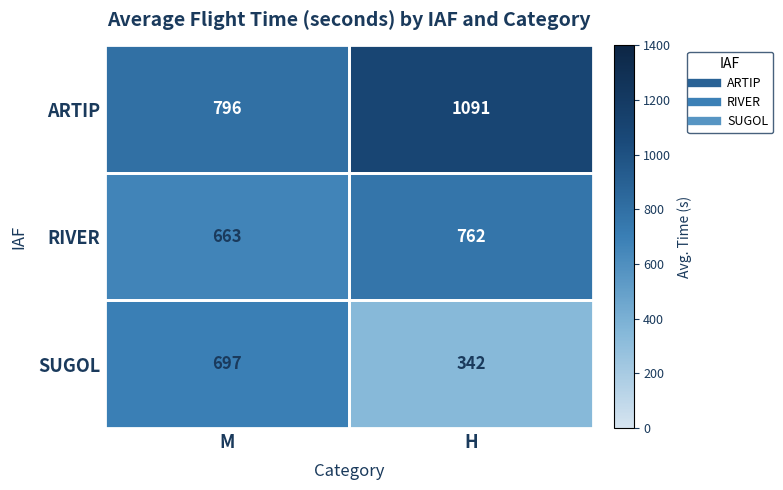

What is the approximate value of SUGOL at M, to the nearest 10?

700